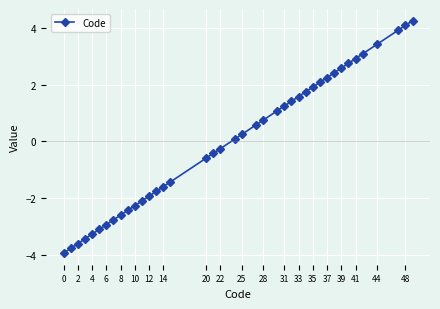

What is the difference between the maximum and minimum values?

8.2